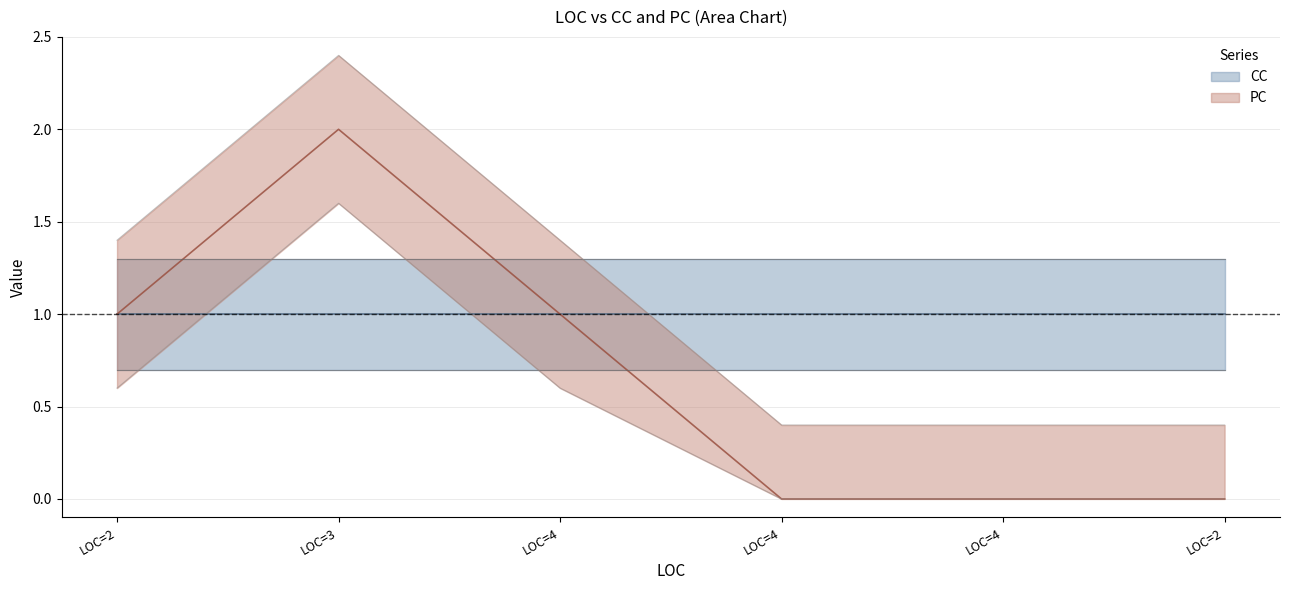

Approximately how many times larger is the value at LOC=3 compared to LOC=4?

2.0